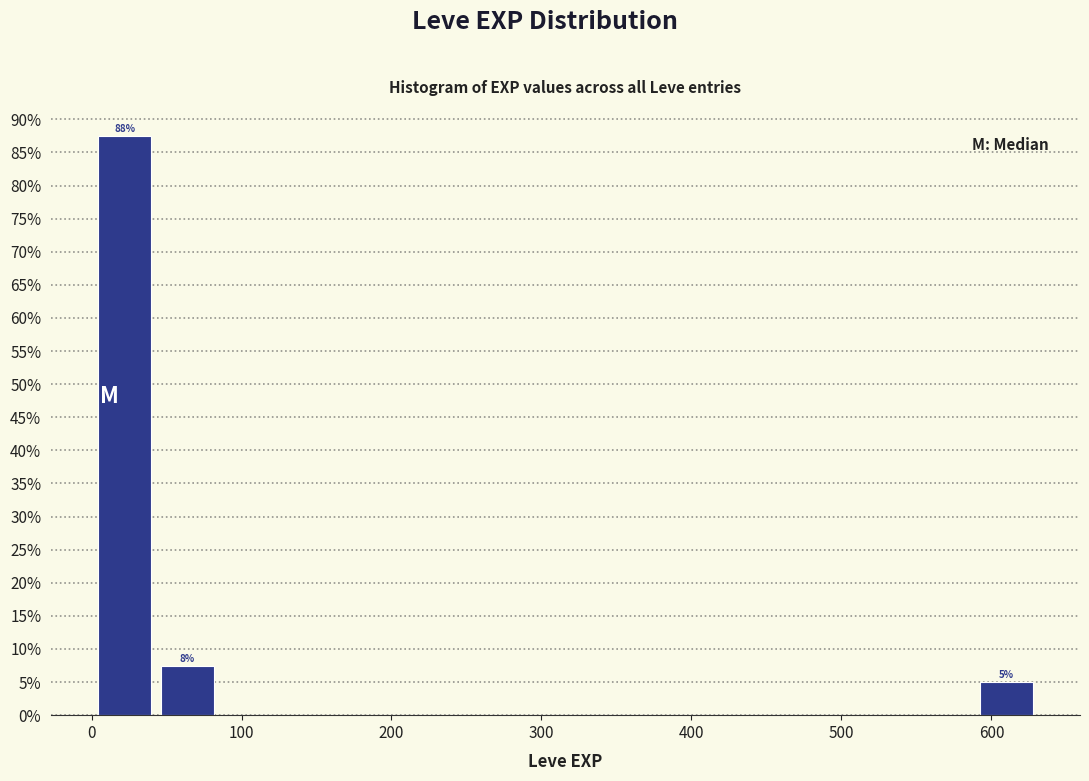

Over which range of the x-axis is the bar tallest?

1 to 43